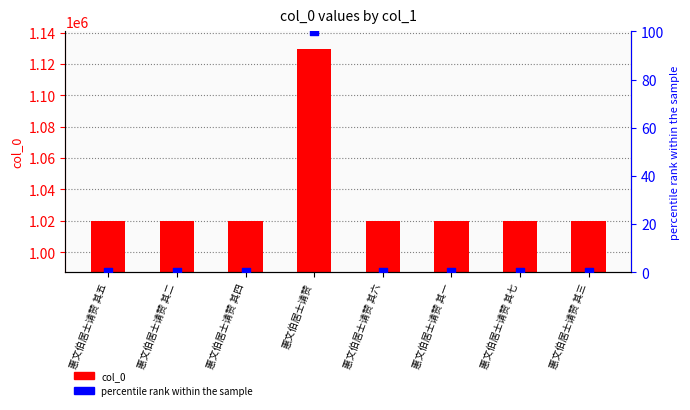

Which series contains the lowest Y value?

percentile rank